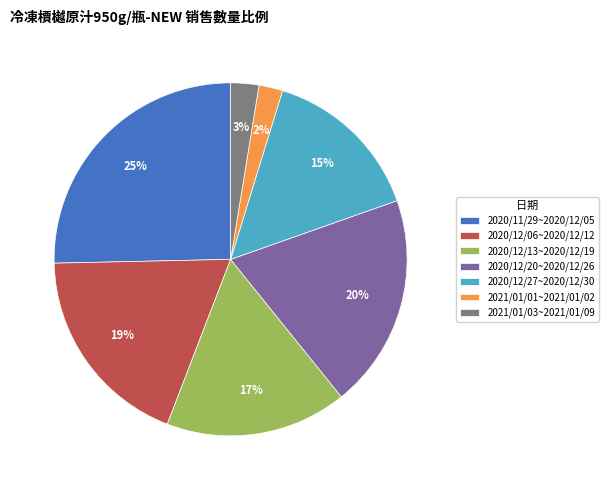

To the nearest percent, what percentage of the pie is 2021/01/03~2021/01/09?

3%